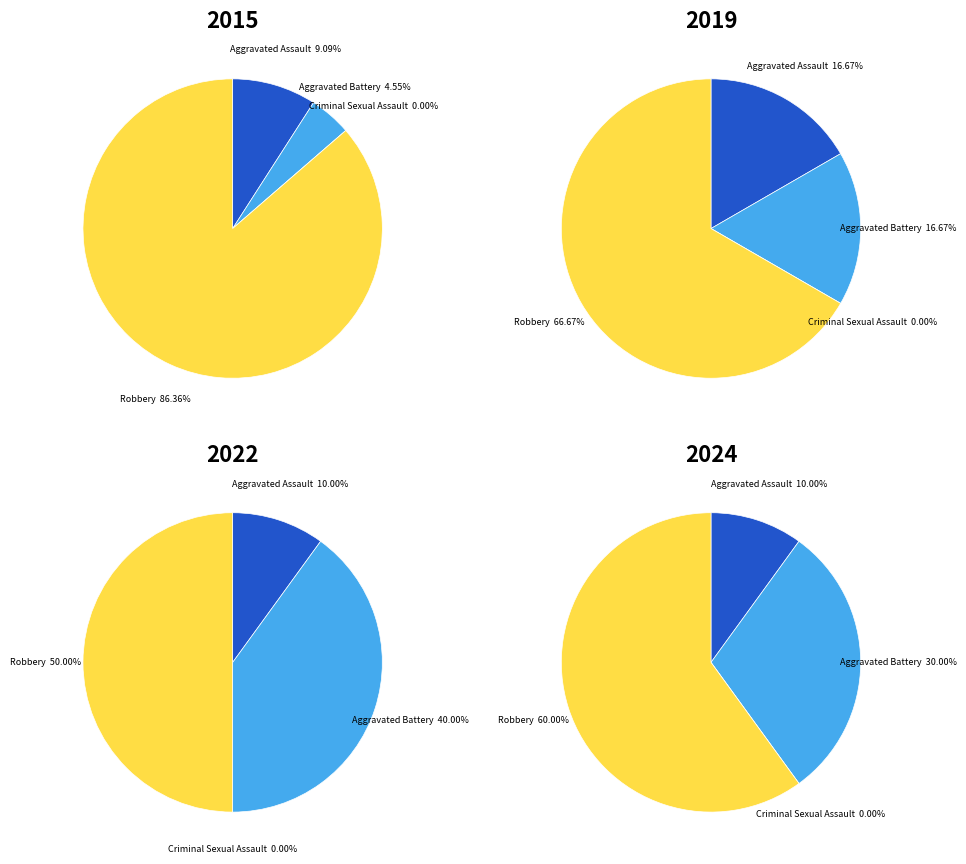

What percentage is NOT represented by Aggravated Battery?

95.5%